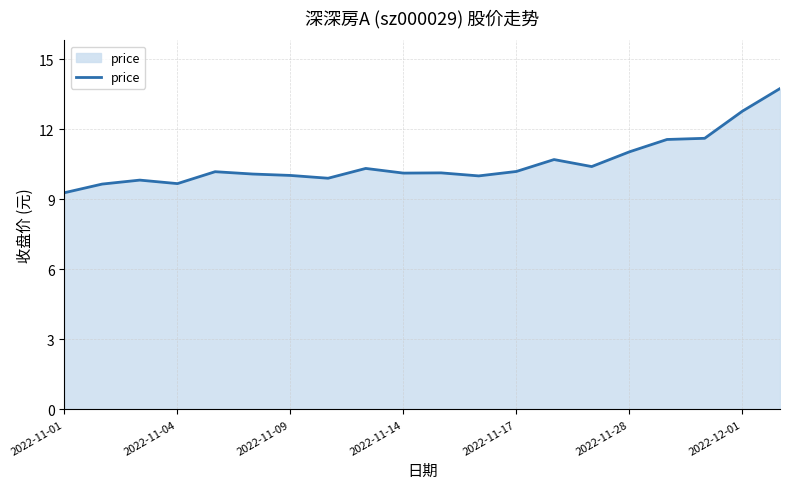

What is the sum of all values?

211.2